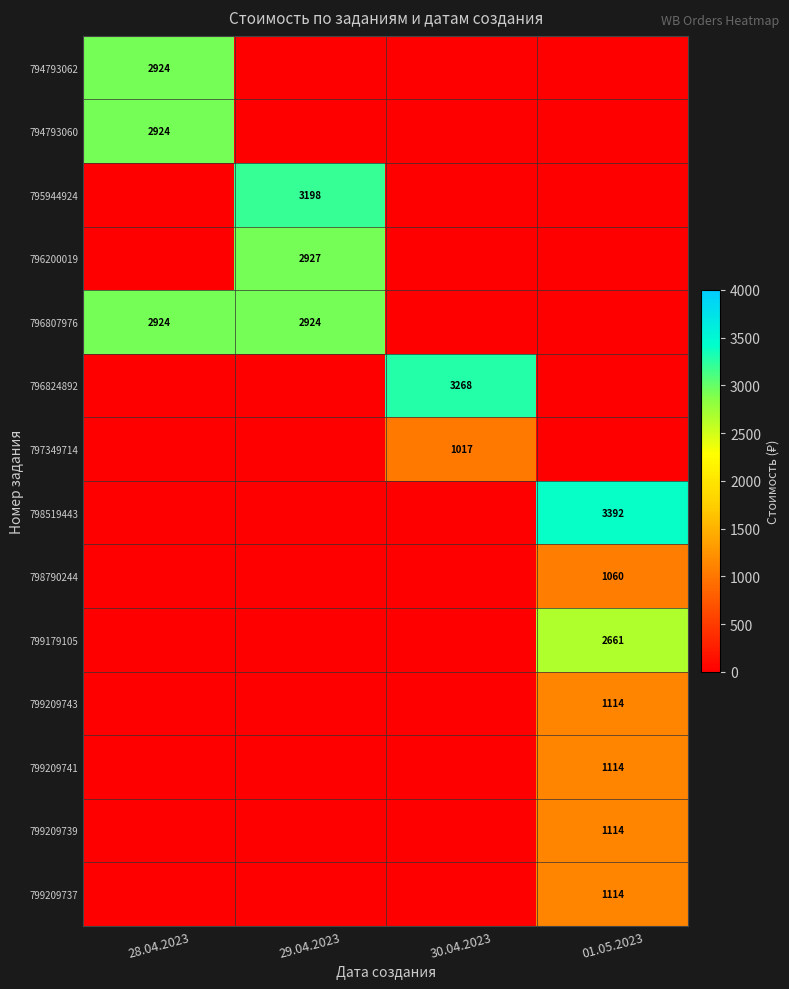

Is it true that 796807976 equals 3958 at 29.04.2023?

False